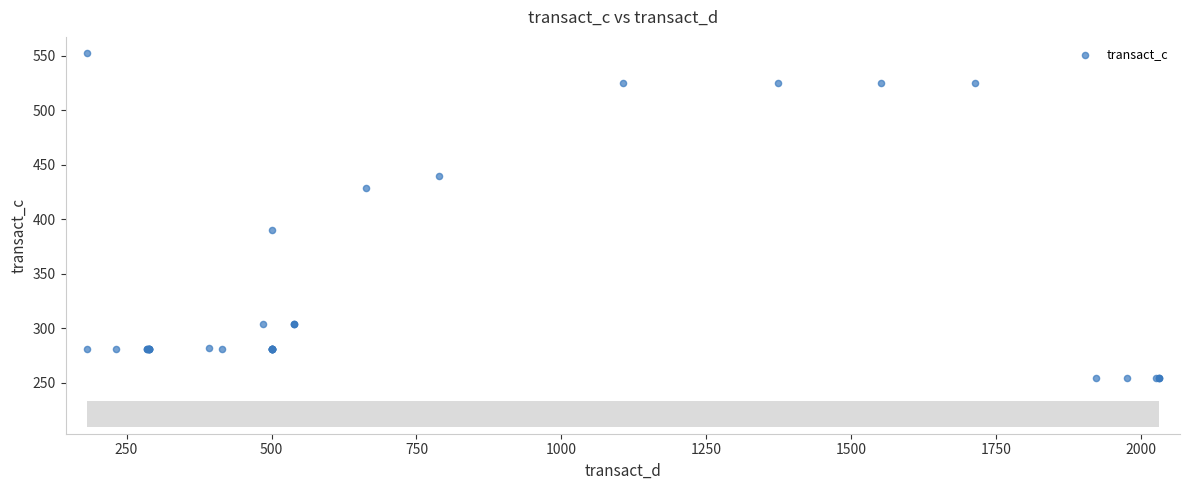

What Y value in the scatter plot is closest to 403?

390.5